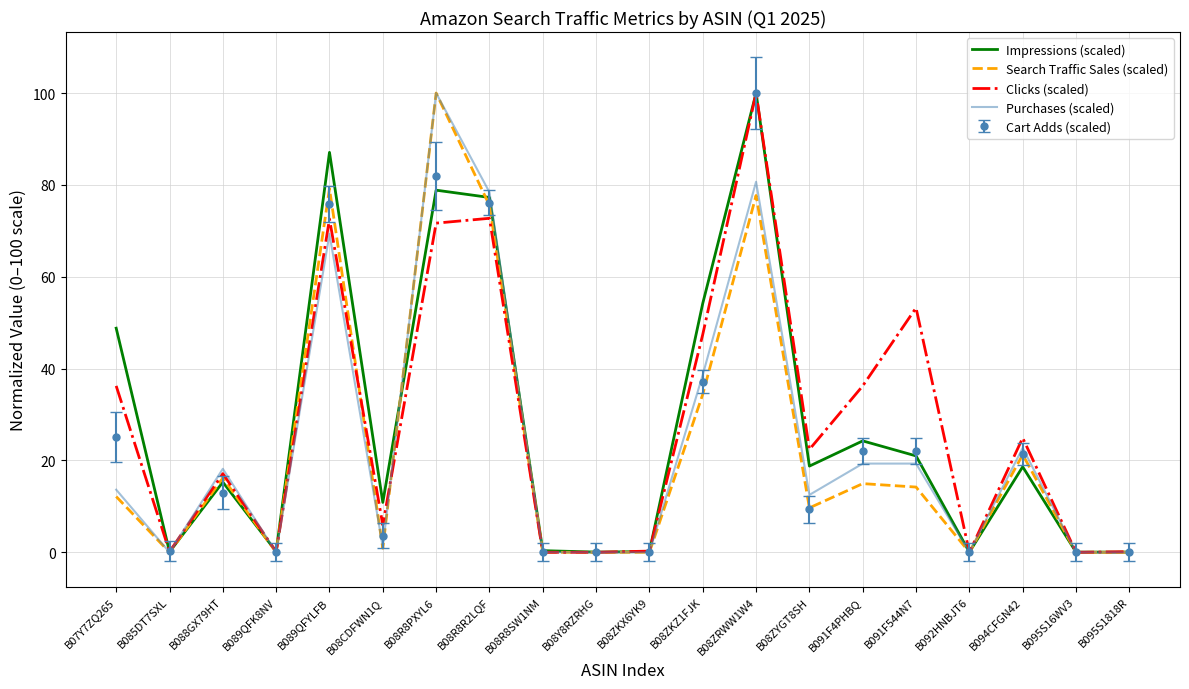

At which category is the sum across all series the highest?

B08ZRWW1W4